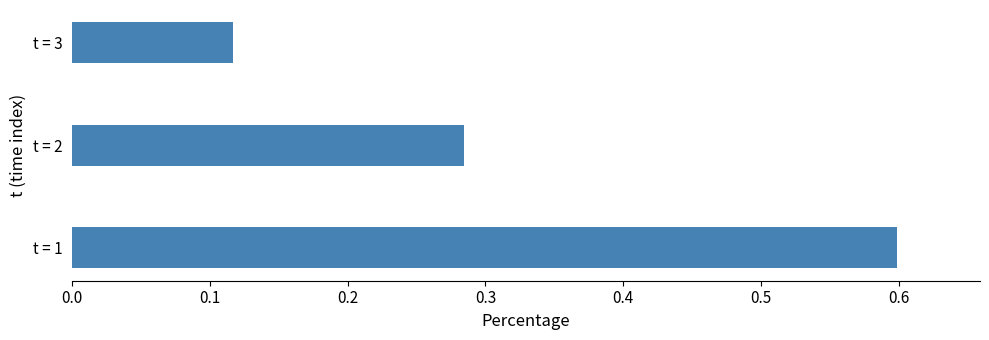

The chart shows a value of 0.2 at t = 1. True or false?

False